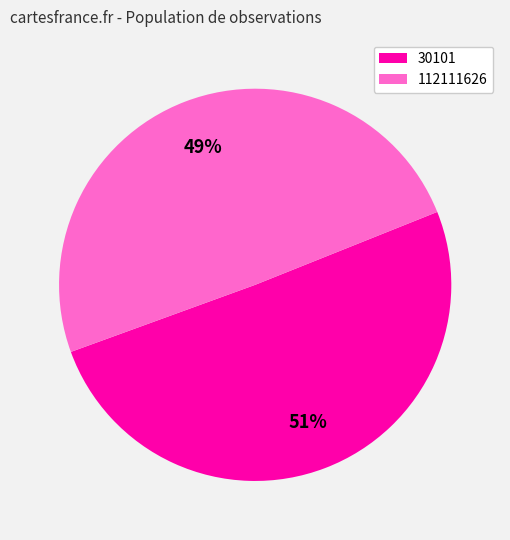

Approximately how many times larger is the value at 30101 compared to 112111626?

1.0